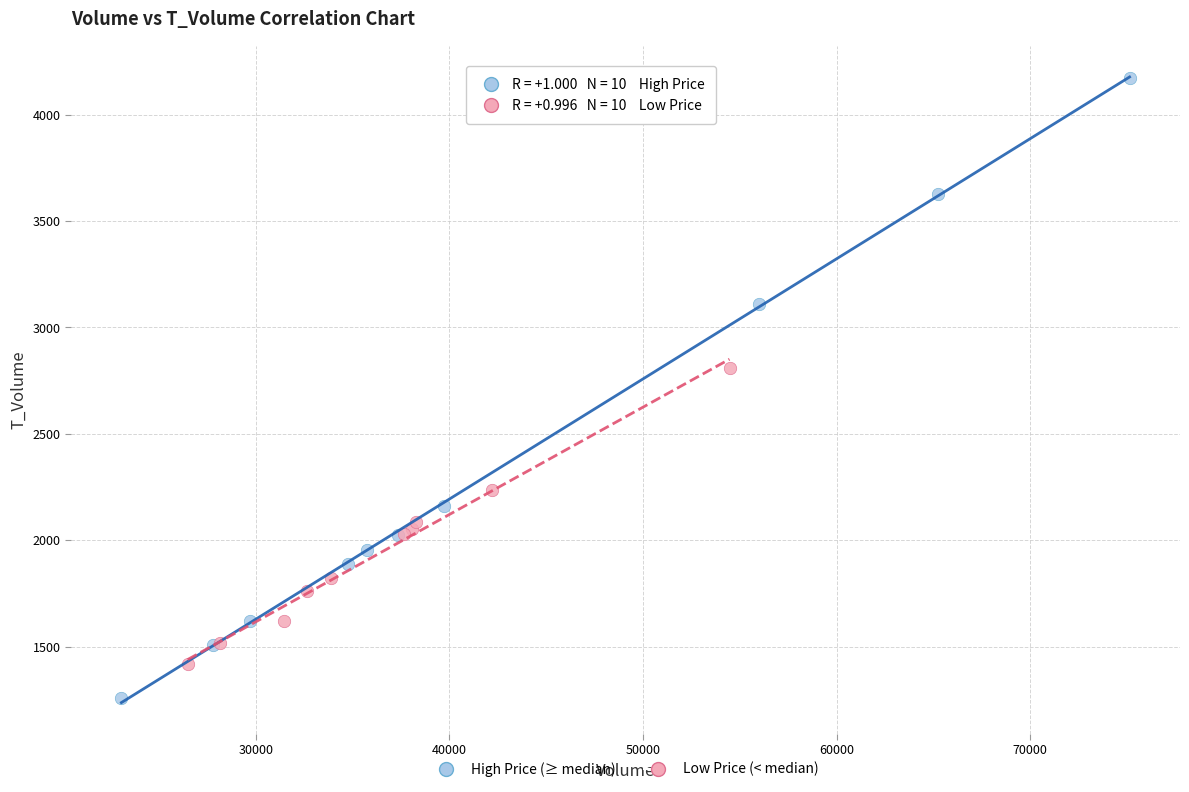

Which series has the widest spread of Y values?

High Price (≥ median)